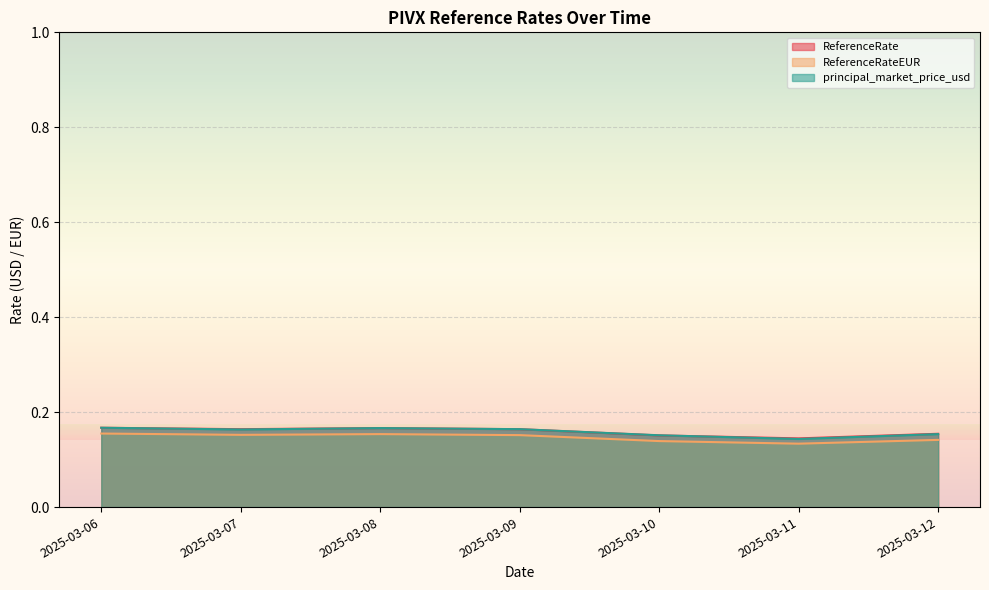

The value of principal_market_price_usd at 2025-03-08 is 0.1. True or false?

False